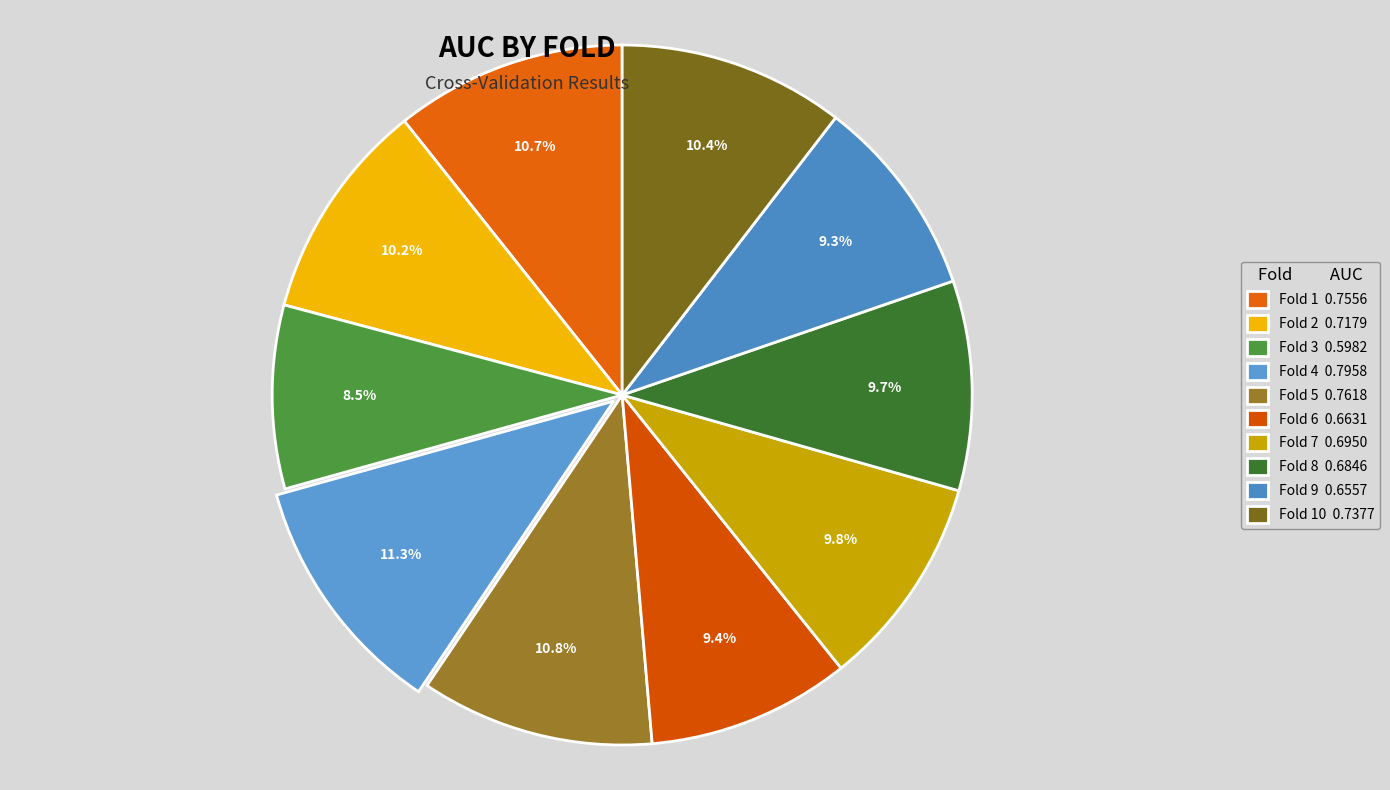

Which slice is the smallest?

Fold 3 0.5982